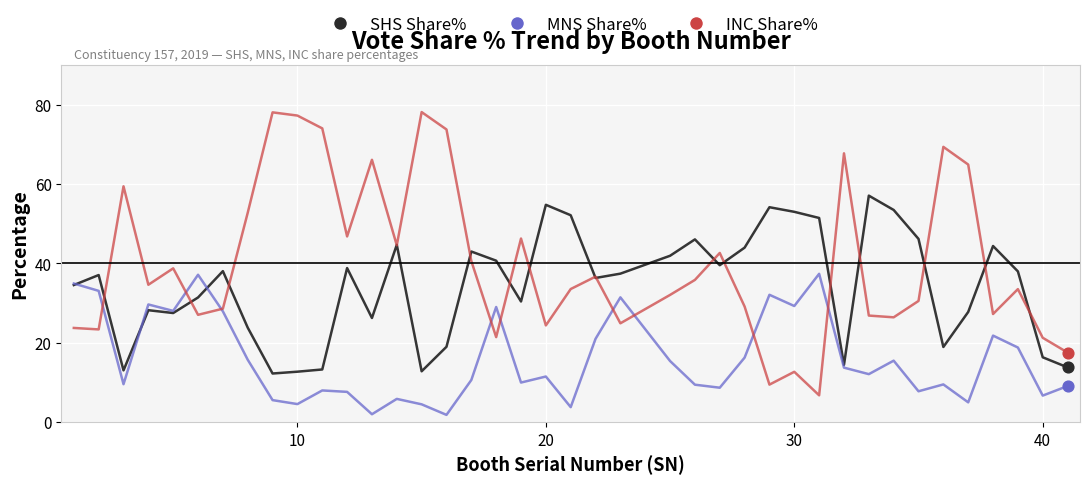

Which series has the largest total across all categories?

INC Share%